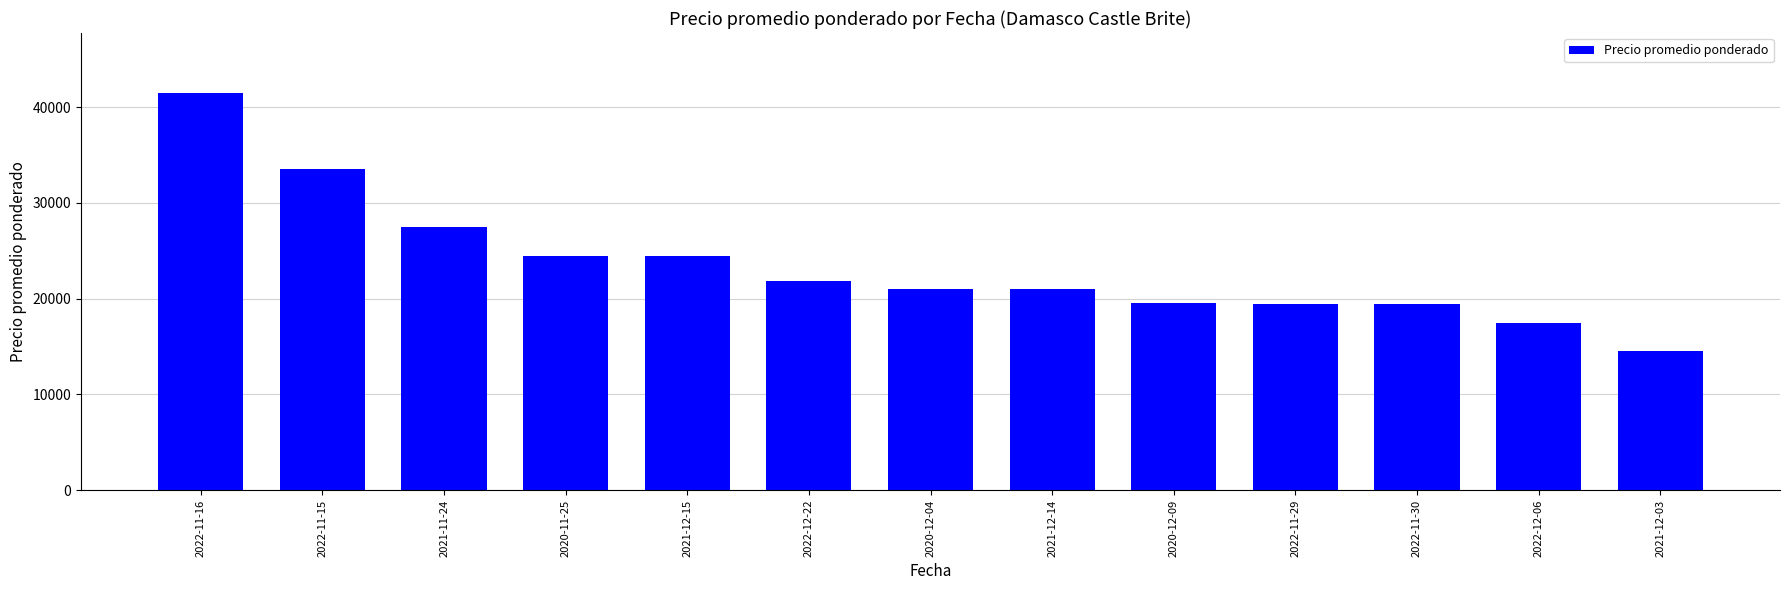

Which label corresponds to the smallest value in the chart?

2021-12-03